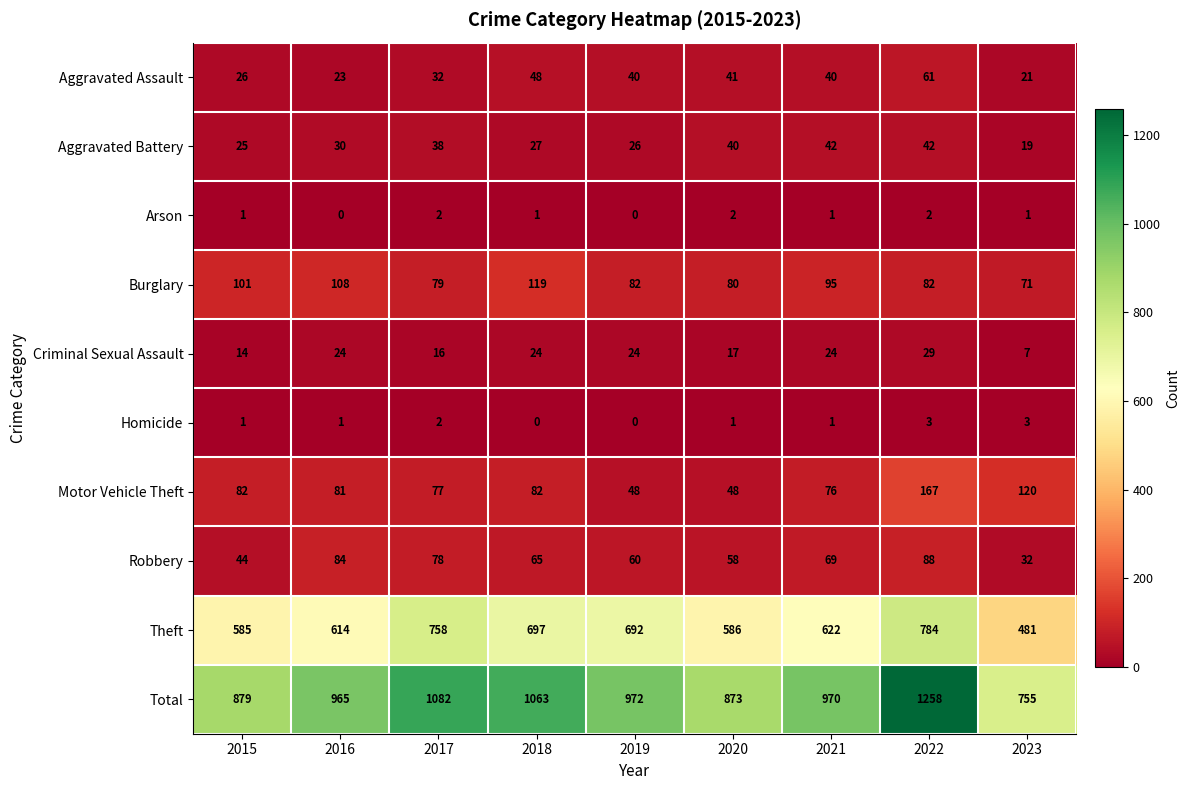

What is the difference between the Total values at 2023 and 2017?

327